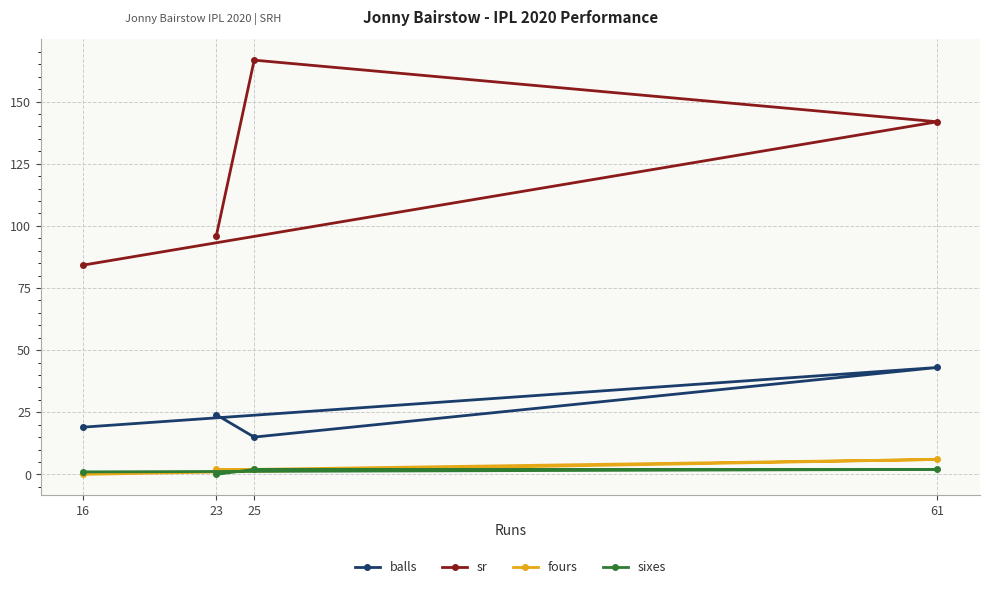

How many lines are shown in the chart?

4